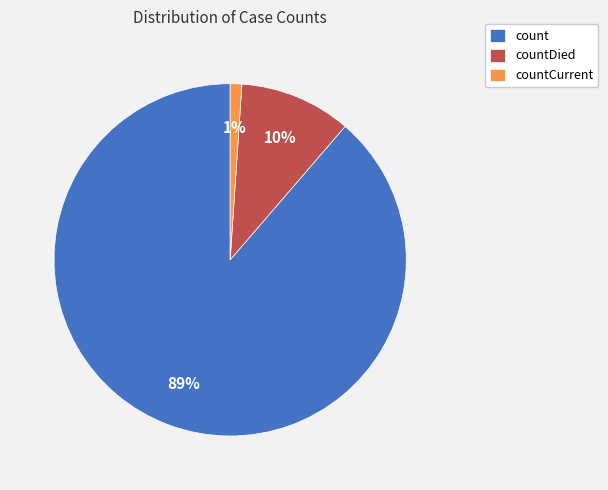

Which has a higher value, count or countCurrent?

count